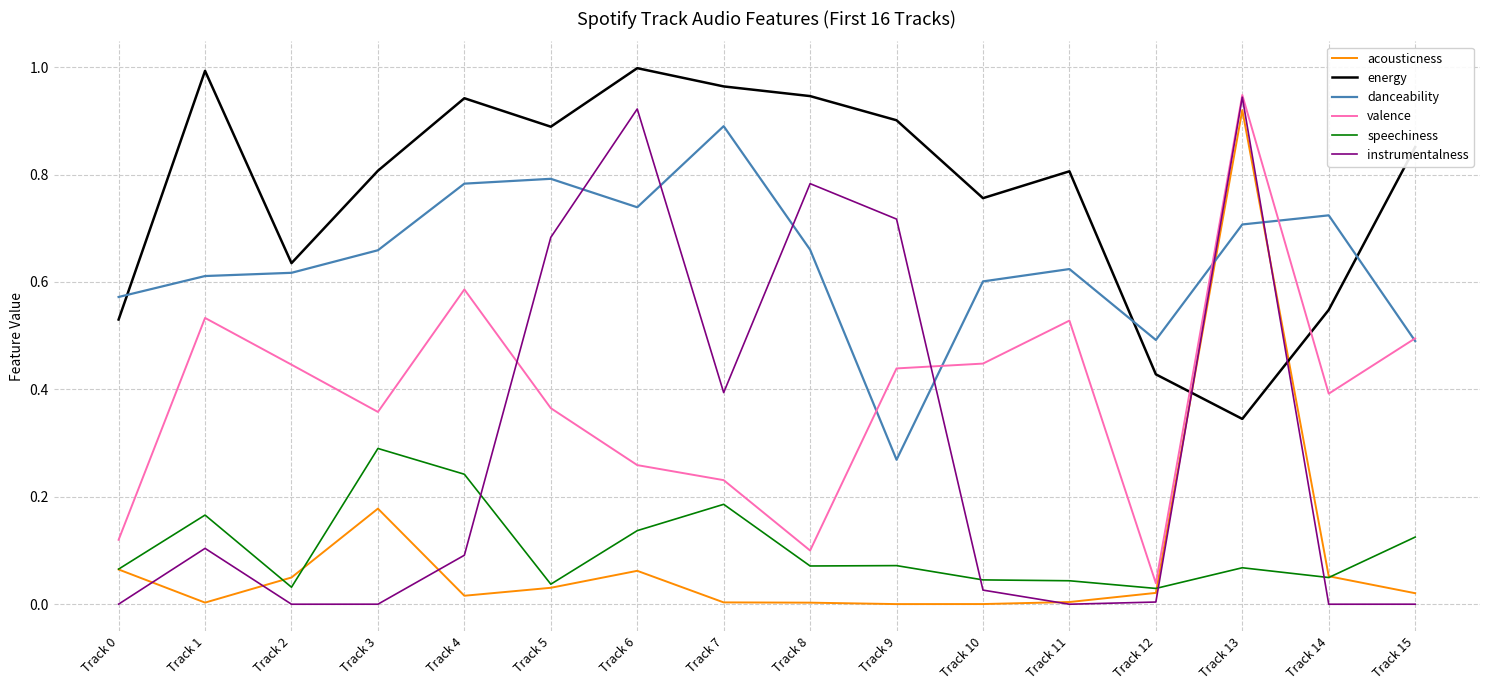

Between which two adjacent categories do acousticness and danceability first intersect?

Track 12 and Track 13